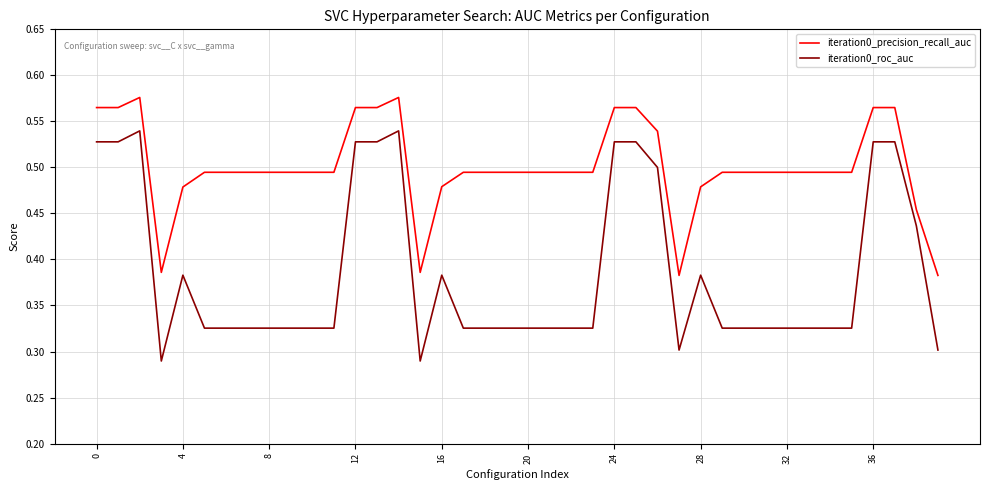

What is the difference between the maximum and minimum values in the iteration0_precision_recall_auc series?

0.2